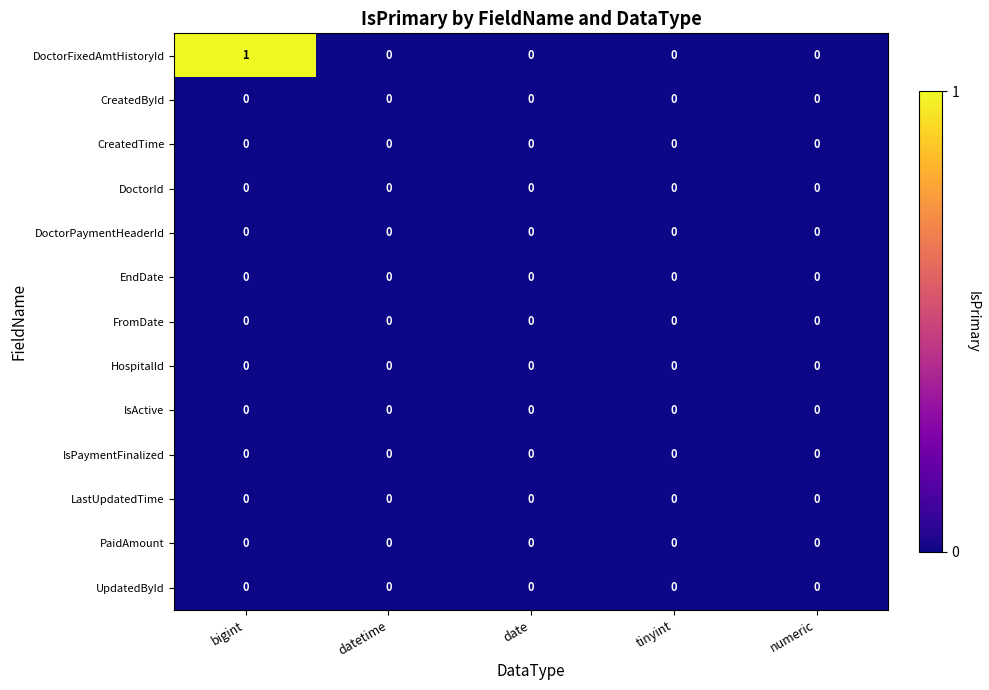

How many series are shown in this chart?

13